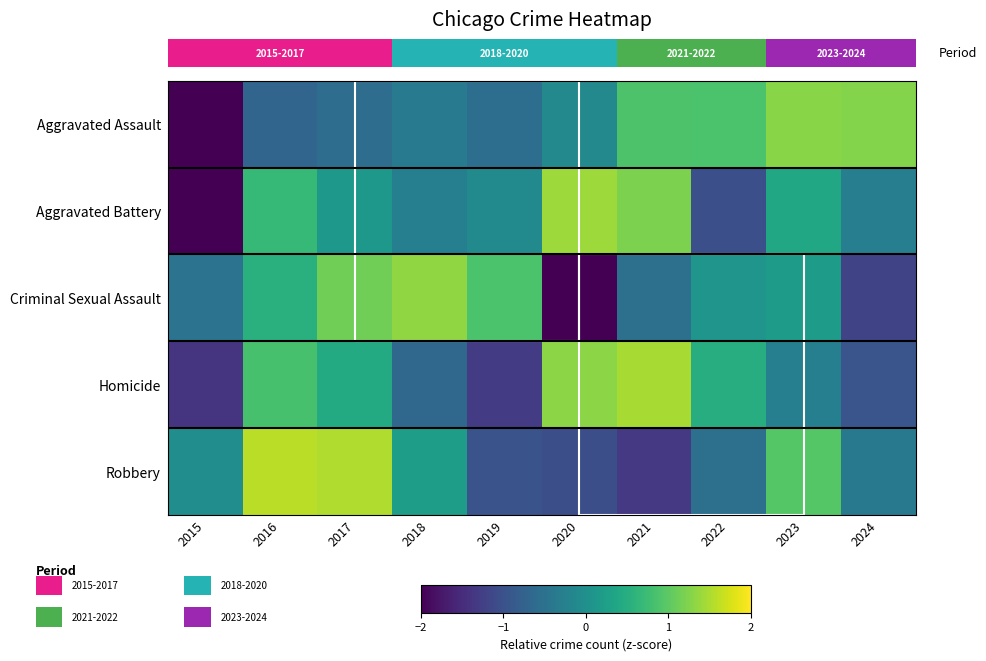

What is the approximate value of Homicide at 2018?

-0.6